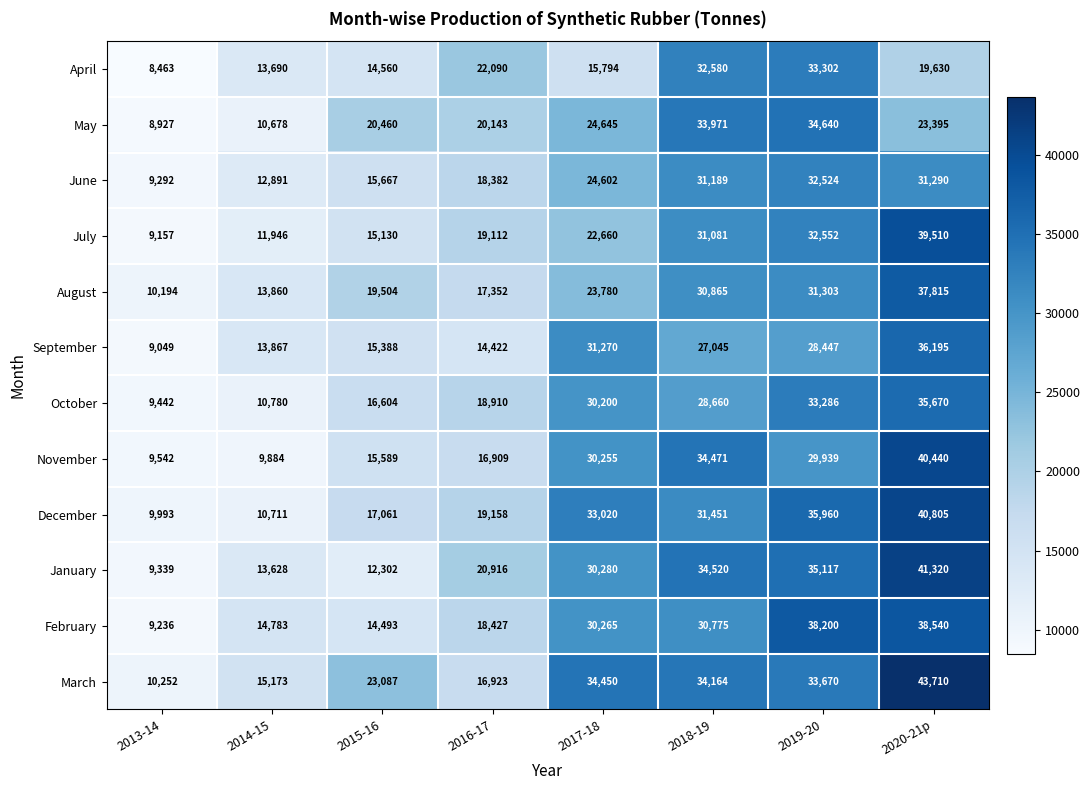

What is the lowest value of the March series?

10252